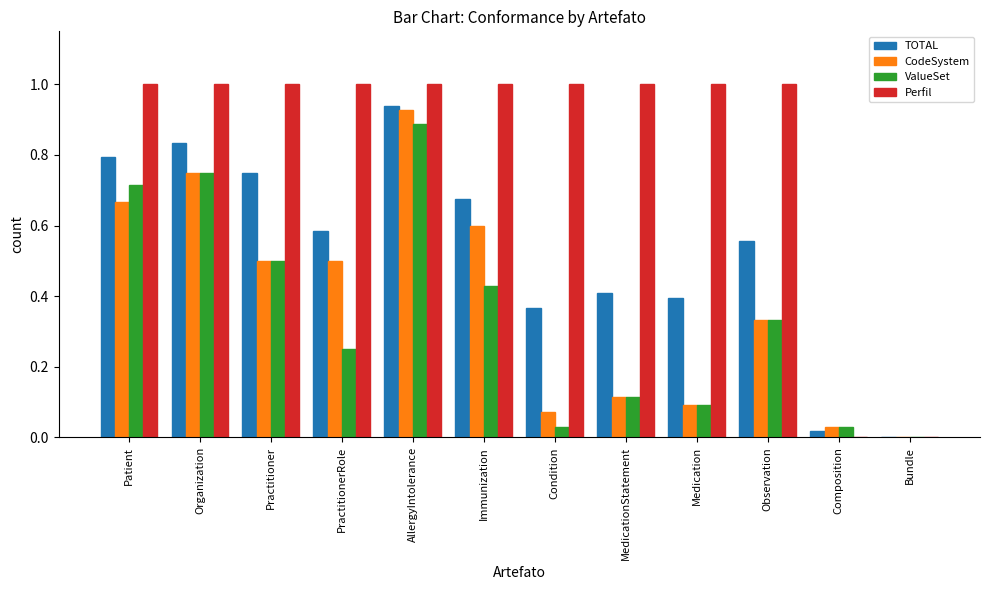

Between Patient and Medication, which series saw the biggest shift?

ValueSet